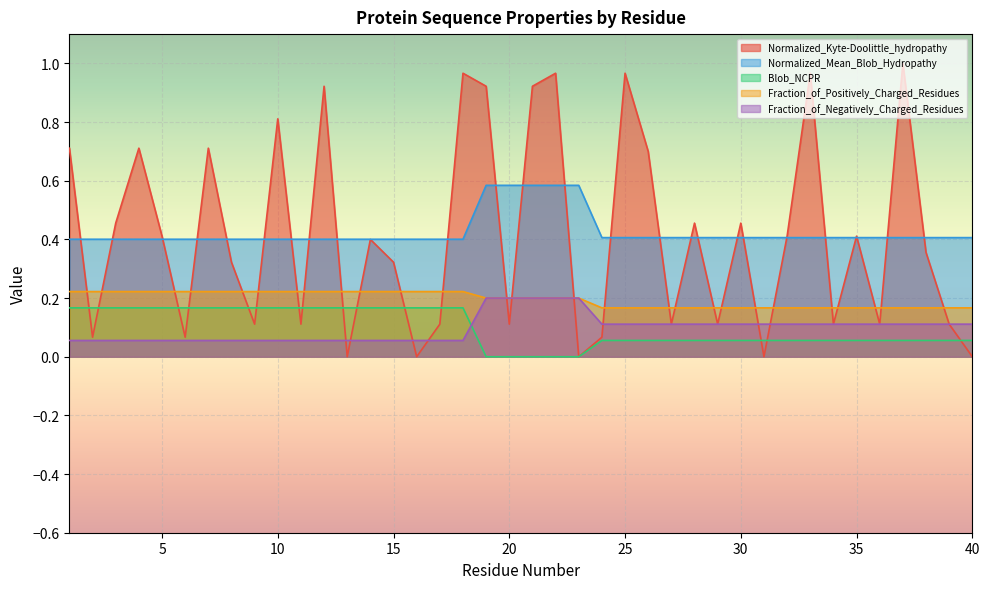

True or false: Blob_NCPR has more than 0 points higher than both neighbors.

False